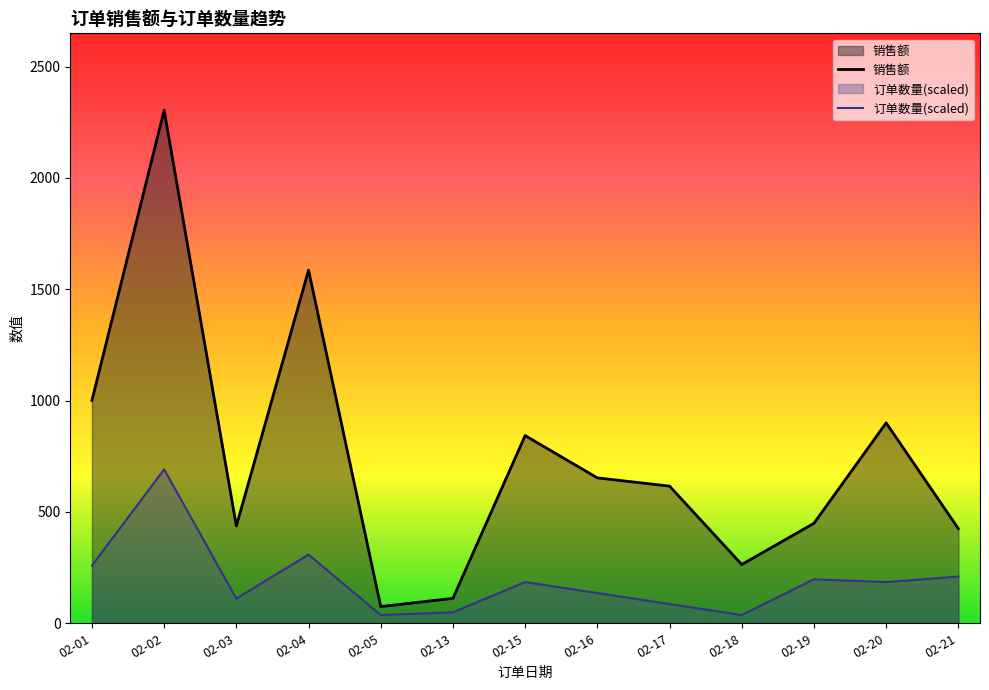

True or false: 订单数量(scaled) and 销售额 intersect in this chart.

False